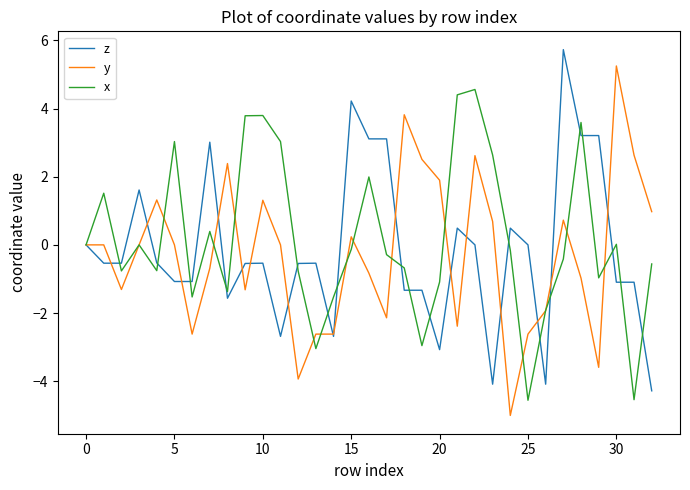

True or false: y and z intersect in this chart.

True